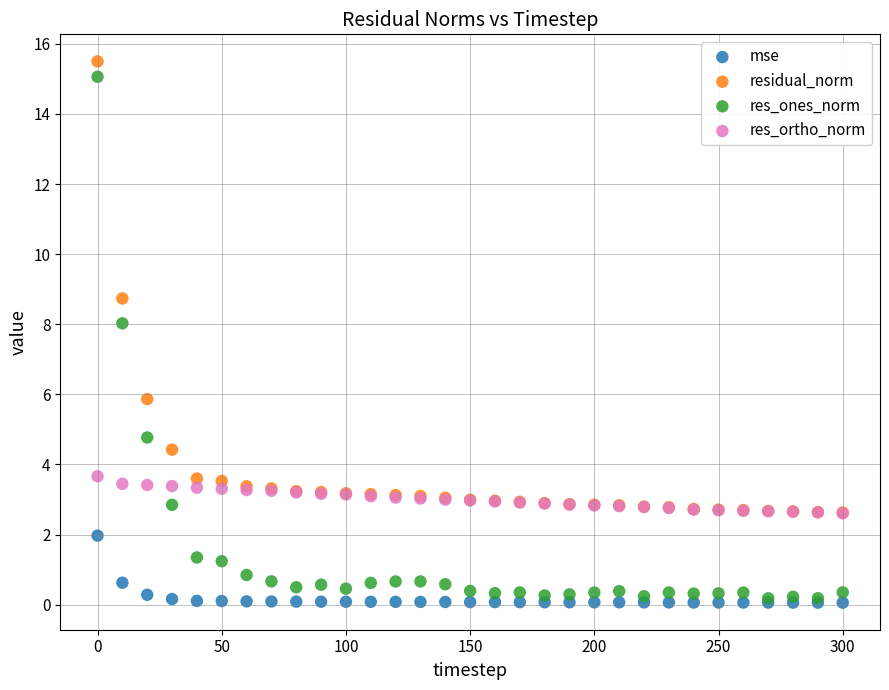

Which series reaches the maximum Y coordinate?

residual_norm